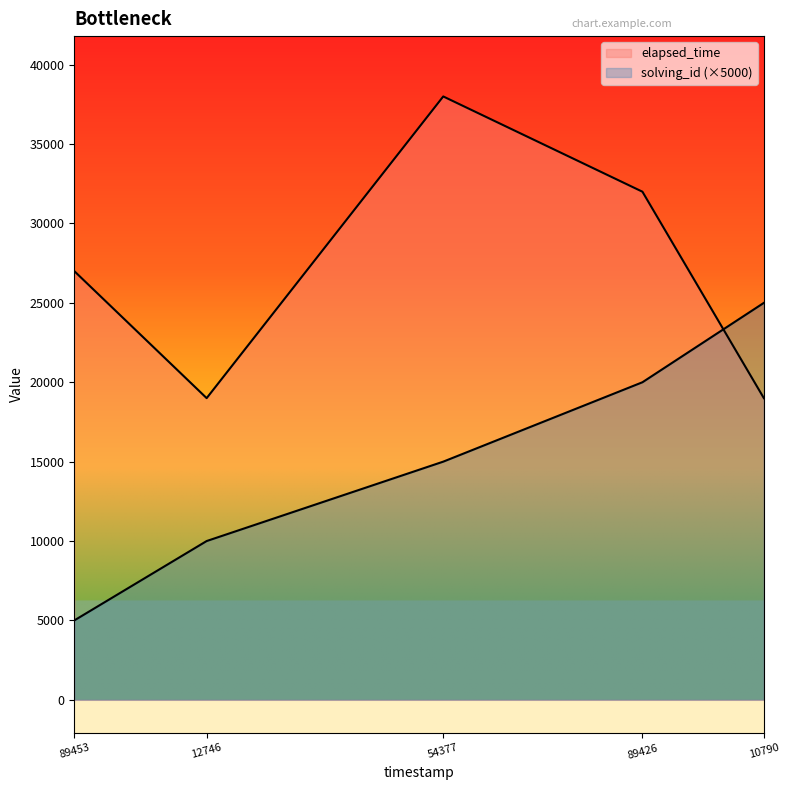

How many interior local valleys does the elapsed_time series have?

1